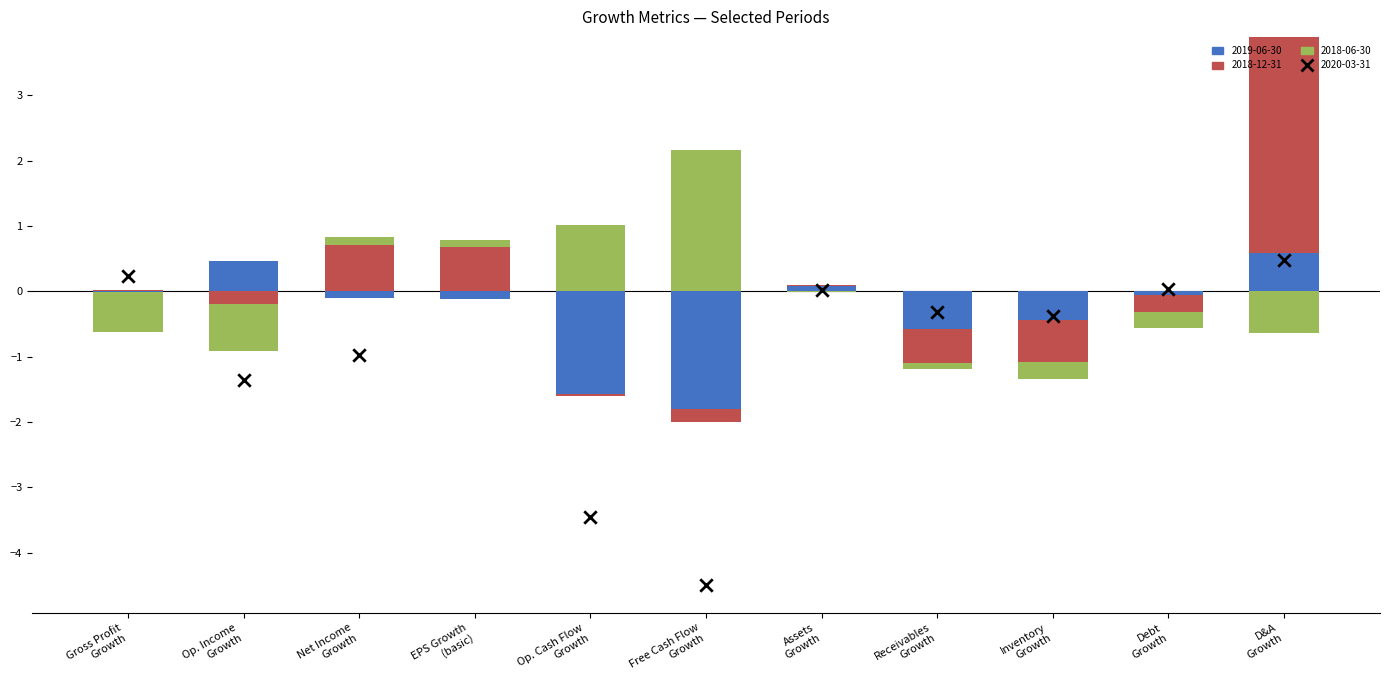

Is the value of 2018-12-31 at Net Income Growth greater than the value of 2019-06-30 at Inventory Growth?

Yes